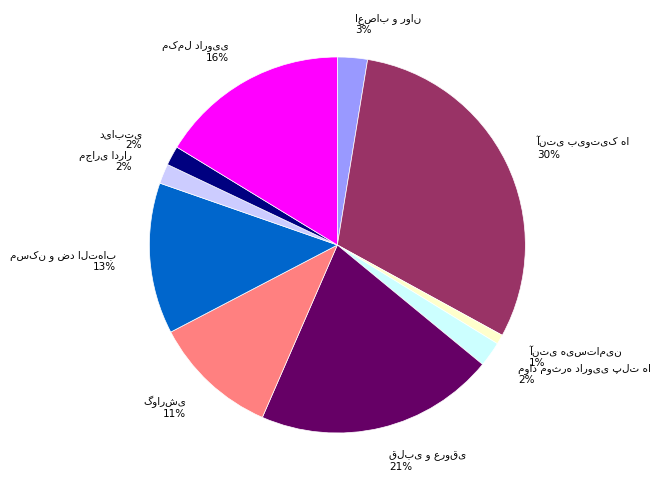

To the nearest percent, what is the average slice percentage?

10%